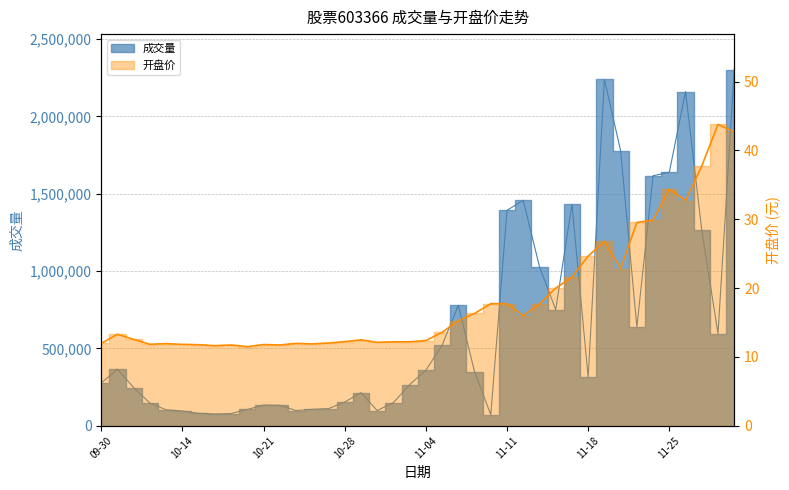

What position from the right is 2024-11-19?

9